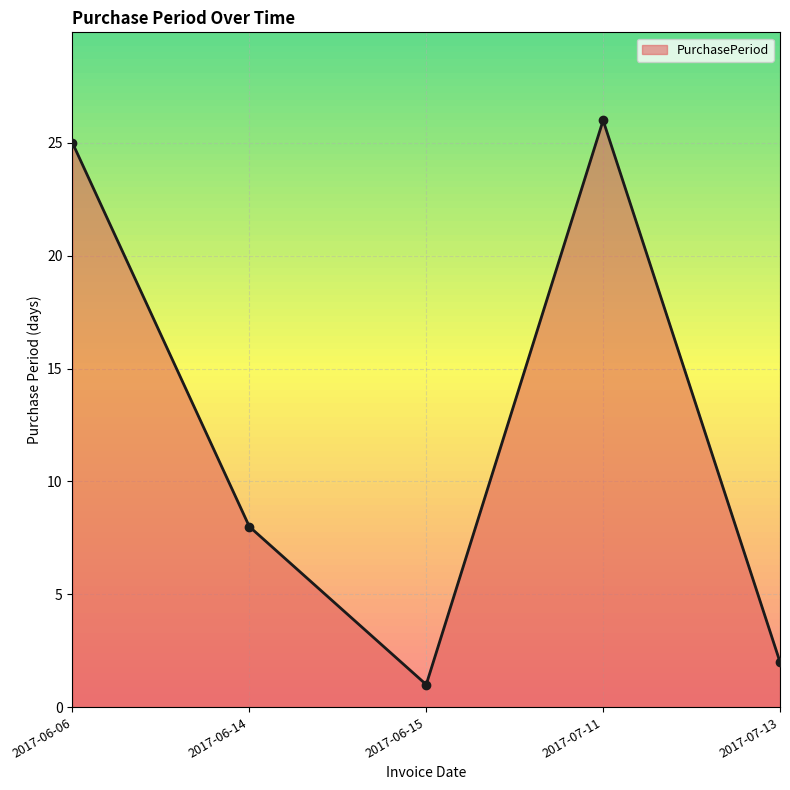

What is the smallest value displayed?

1